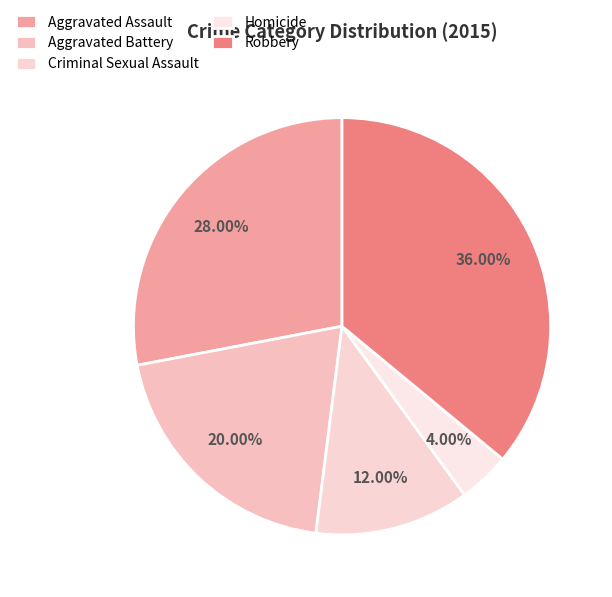

Does any single category account for the majority?

No